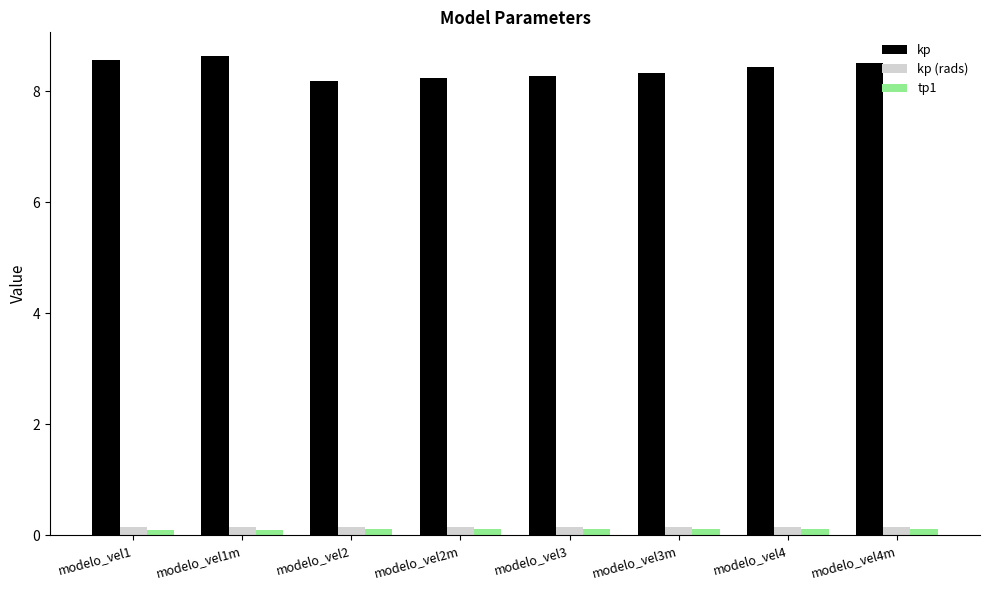

Which series has the widest spread of values?

kp